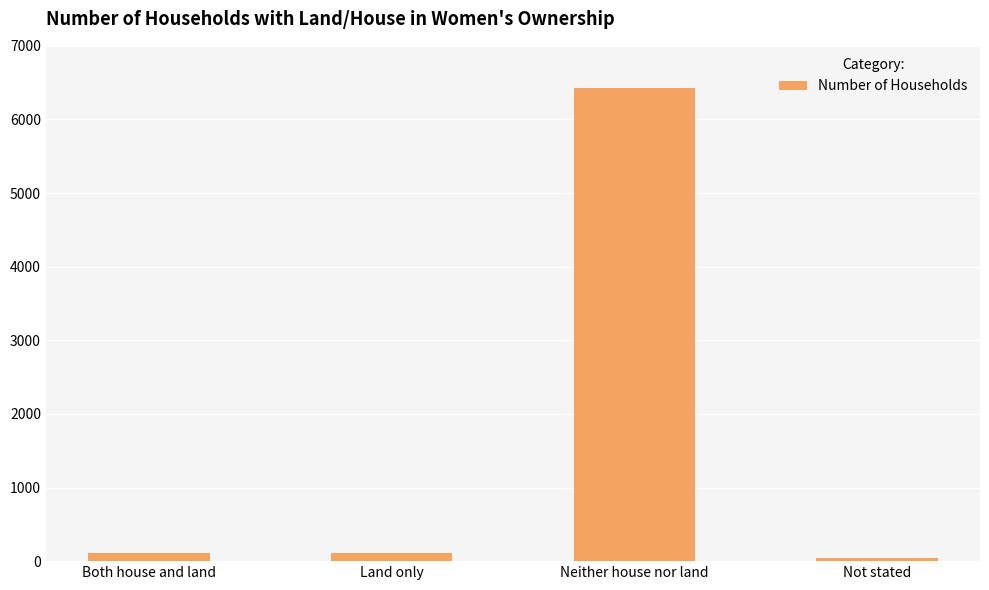

The chart shows a value of 111 at Both house and land. True or false?

True